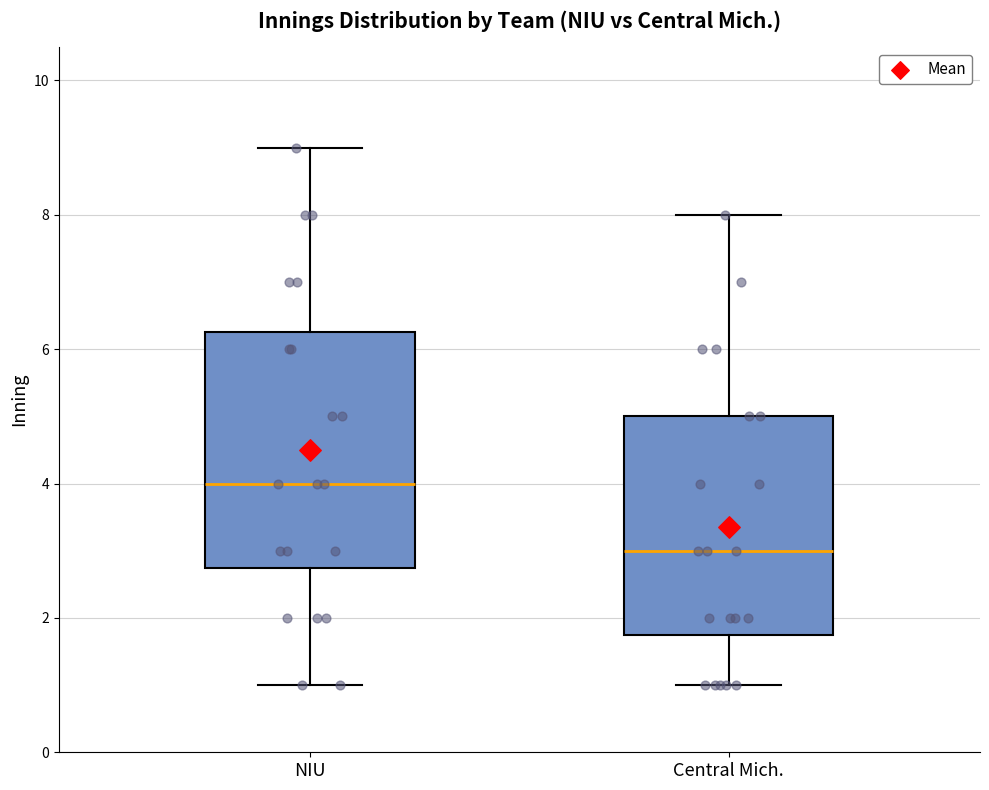

Reading left to right, transcribe this box plot: for each box, give where its median line is, the range the box spans, and where its two whiskers end, as read against the y-axis. The values are not printed on the chart, so give them approximately, as read against the axis.

NIU: median 4.0, box 2.8 to 6.2, whiskers 1.0 to 9.0
Central Mich.: median 3.0, box 1.8 to 5.0, whiskers 1.0 to 8.0